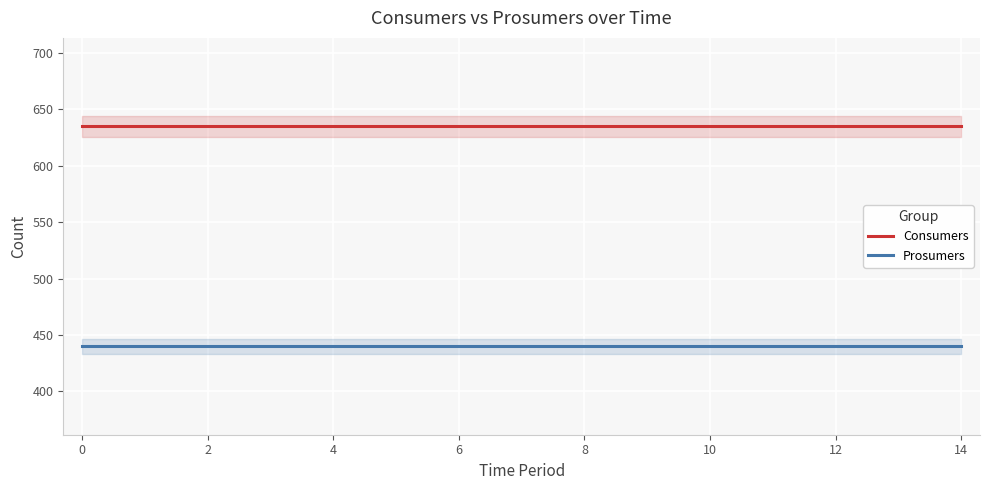

The Prosumers series shows 440 at 10. True or false?

True